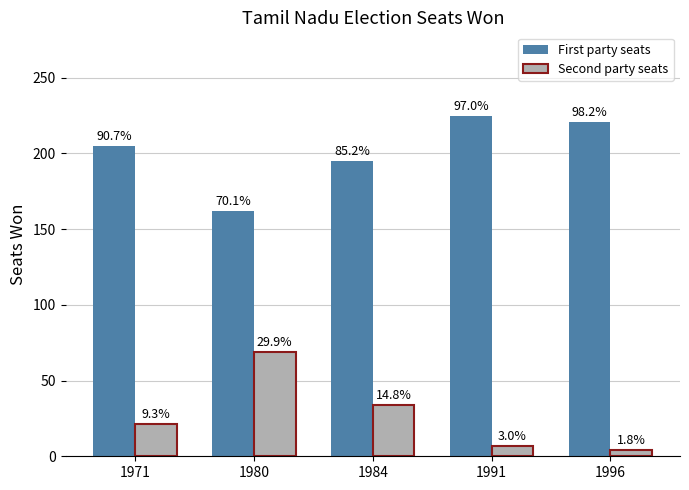

What are all the series names shown in the legend?

First party seats, Second party seats